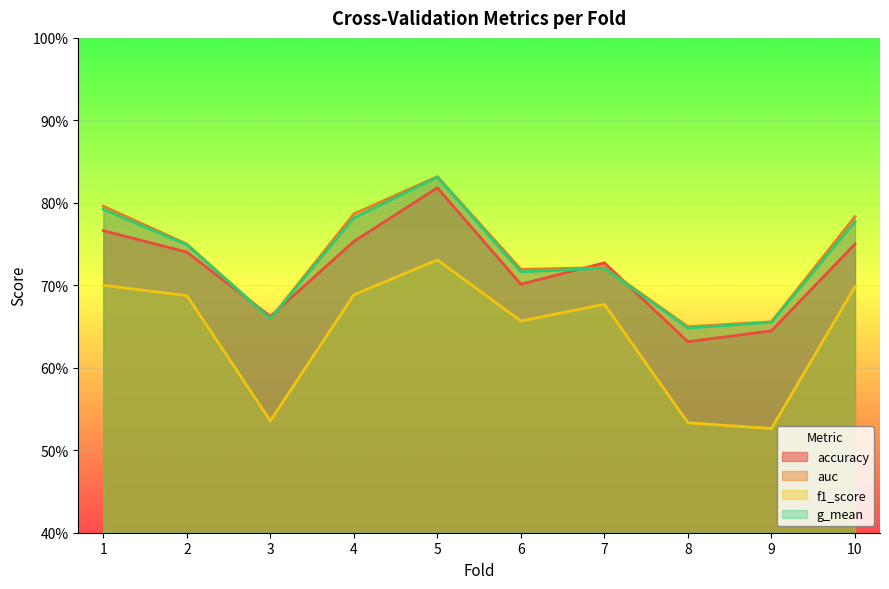

What are all the series names shown in the legend?

accuracy, auc, f1_score, g_mean